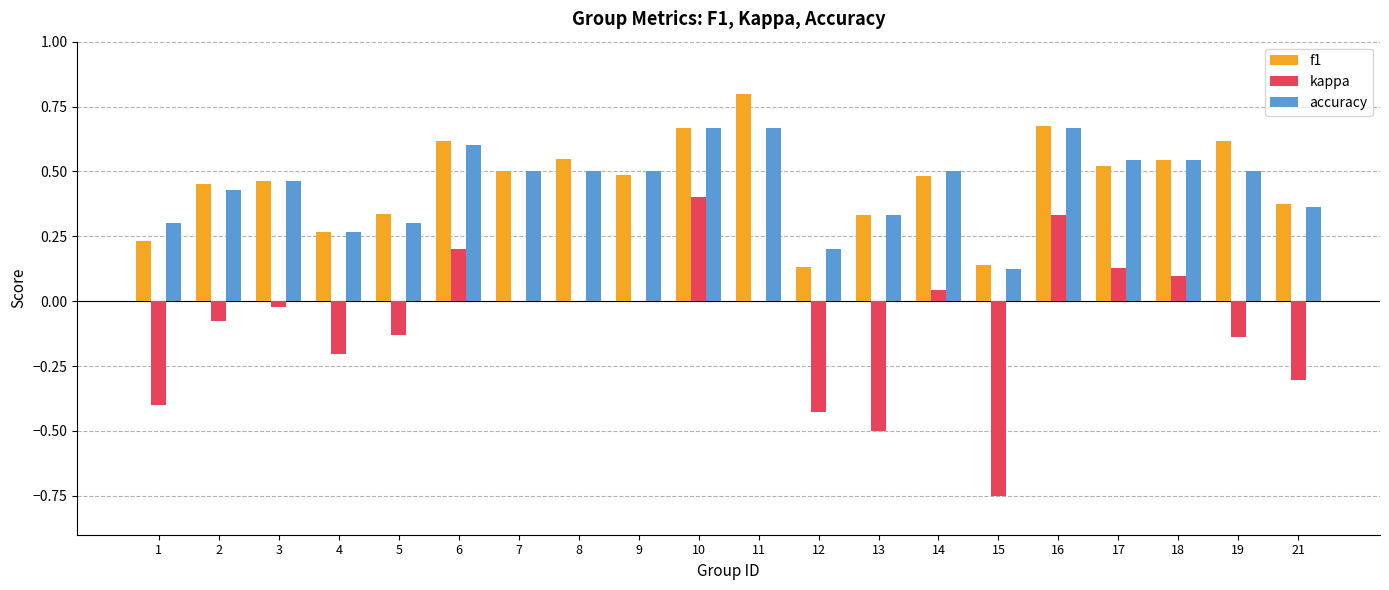

What is the sum of all f1 values?

9.2